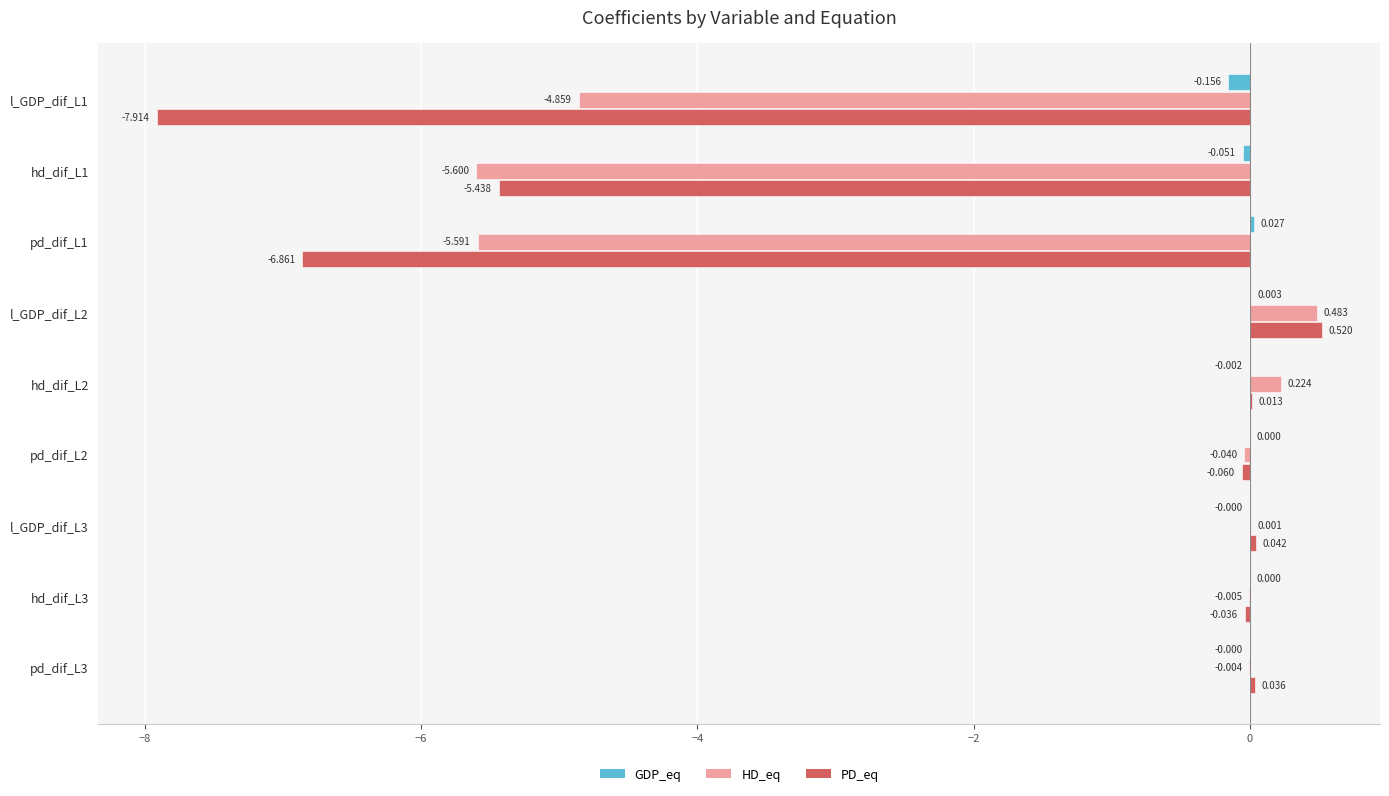

What are all the series names shown in the legend?

GDP_eq, HD_eq, PD_eq